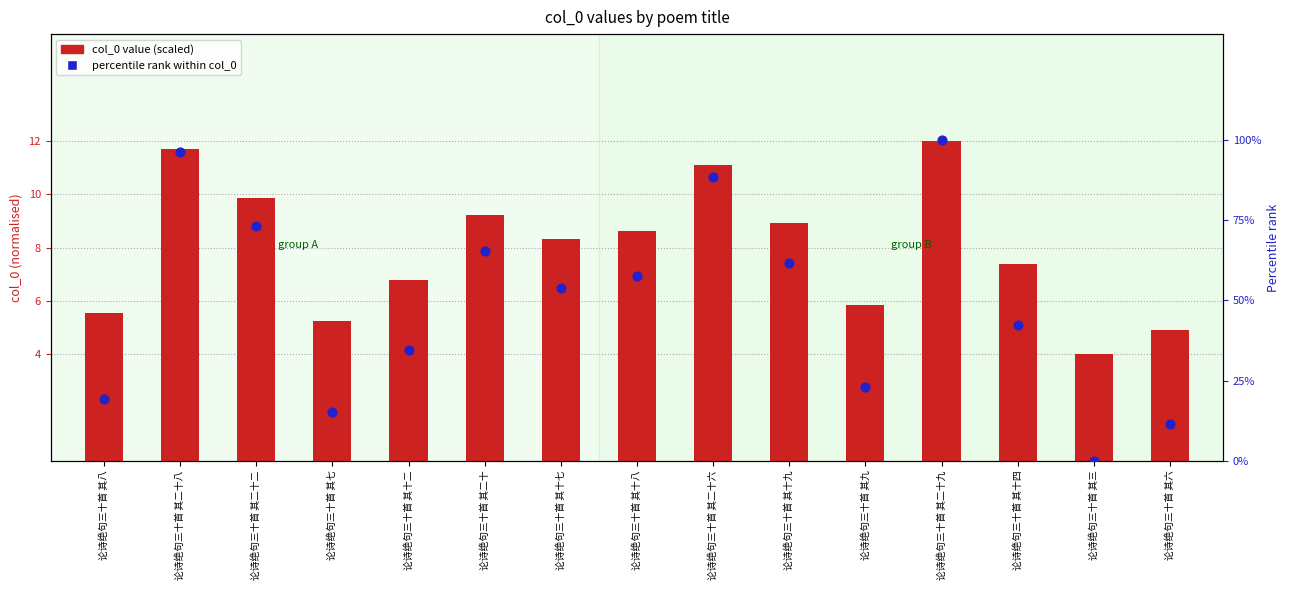

What is the total value across all series at 论诗绝句三十首 其二十九?

112.0